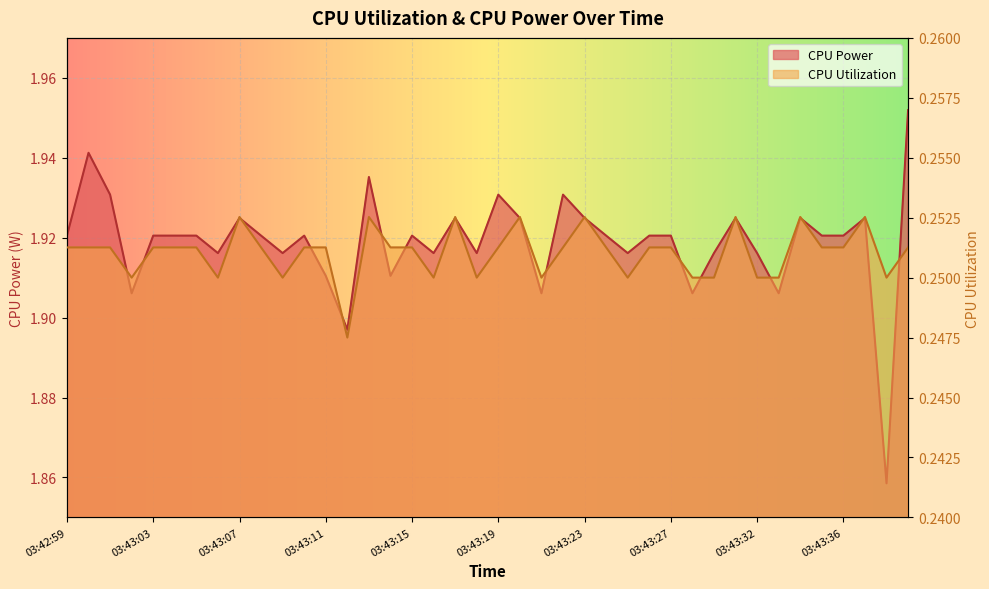

Which series has the largest range (max minus min)?

CPU Power